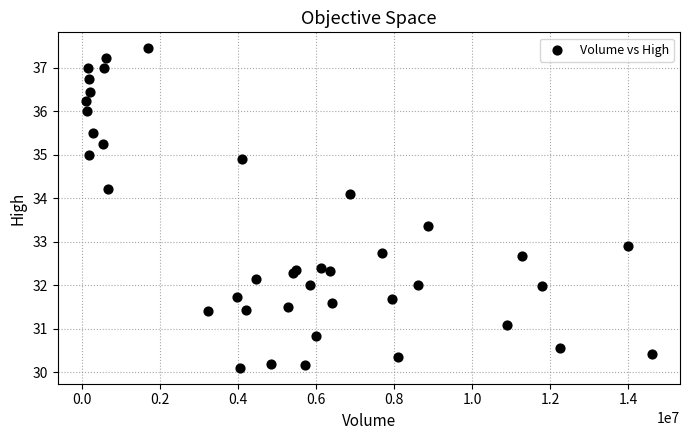

What Y value in the scatter plot is closest to 33?

32.9